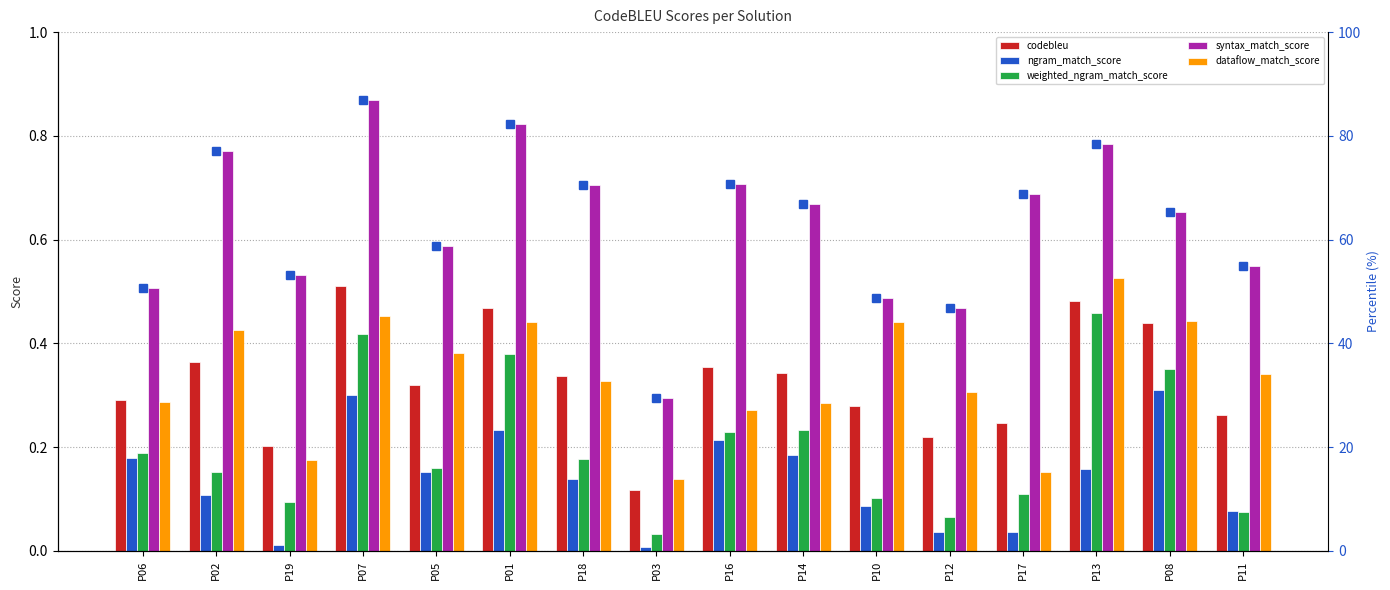

How many categories are shown in the chart?

16